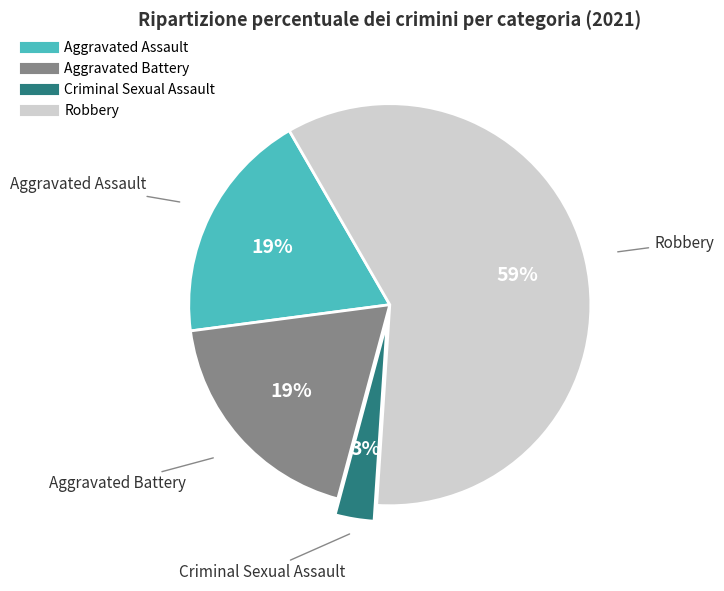

To the nearest percent, what portion does Aggravated Assault represent?

19%